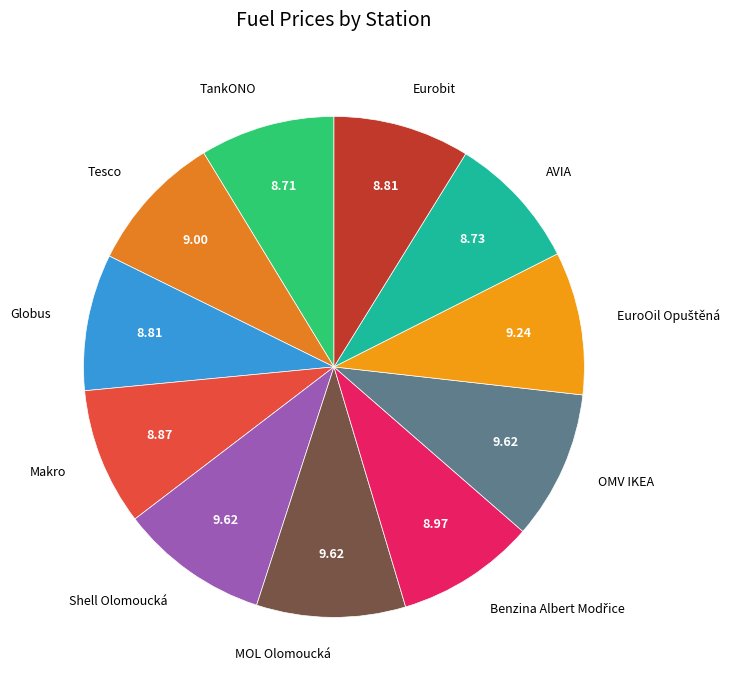

Which has a higher value, TankONO or OMV IKEA?

OMV IKEA